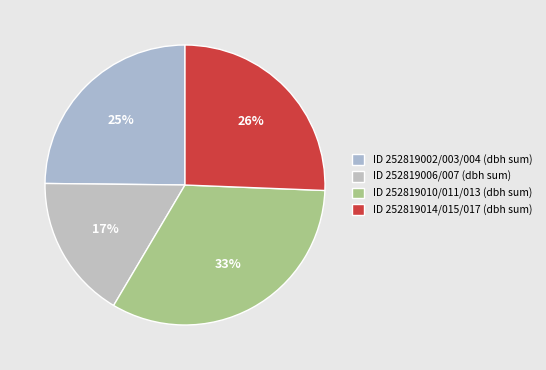

What is the smallest slice in the pie chart?

ID 252819006/007 (dbh sum)